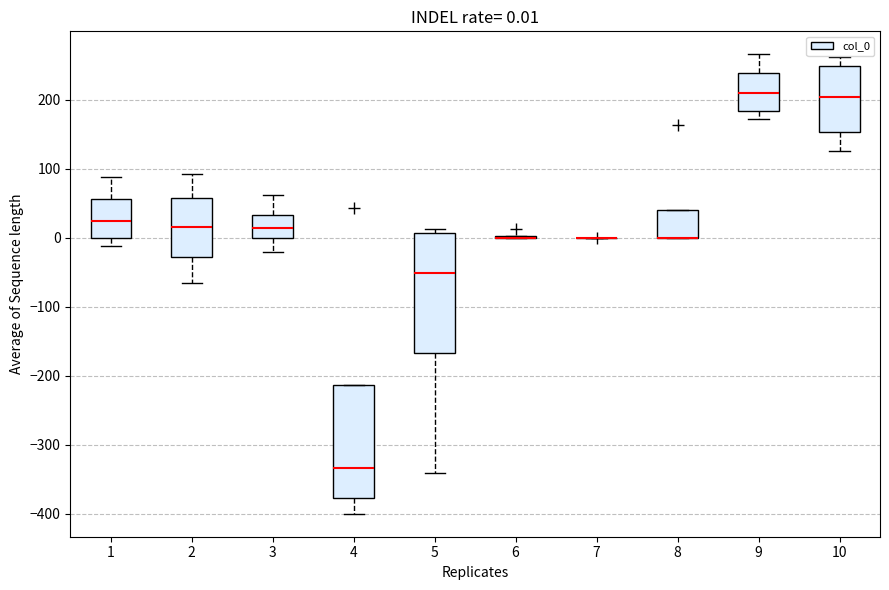

Comparing the boxes themselves (not the whiskers), which one is the tallest?

5